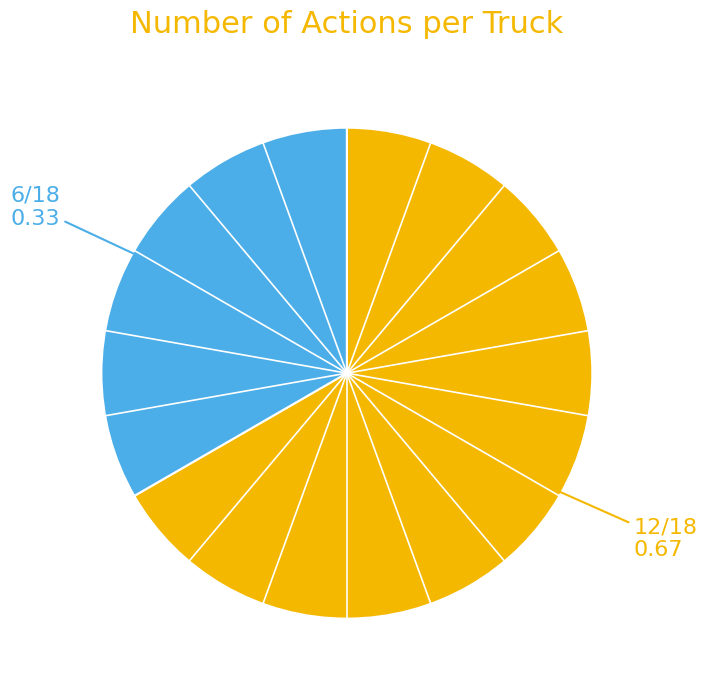

Is there any slice that represents more than half of the pie?

Yes